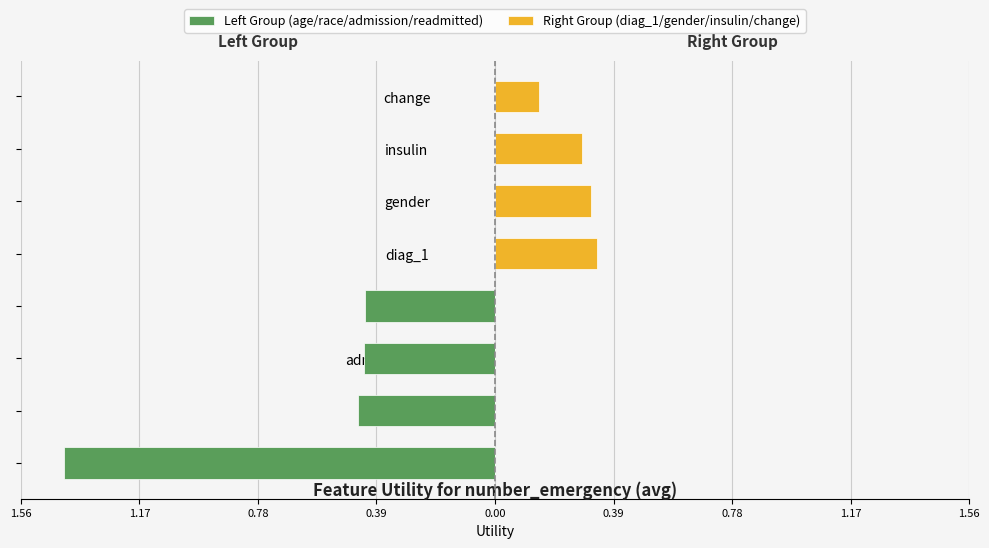

Which series has the widest spread of values?

Left Group (age/race/admission/readmitted)